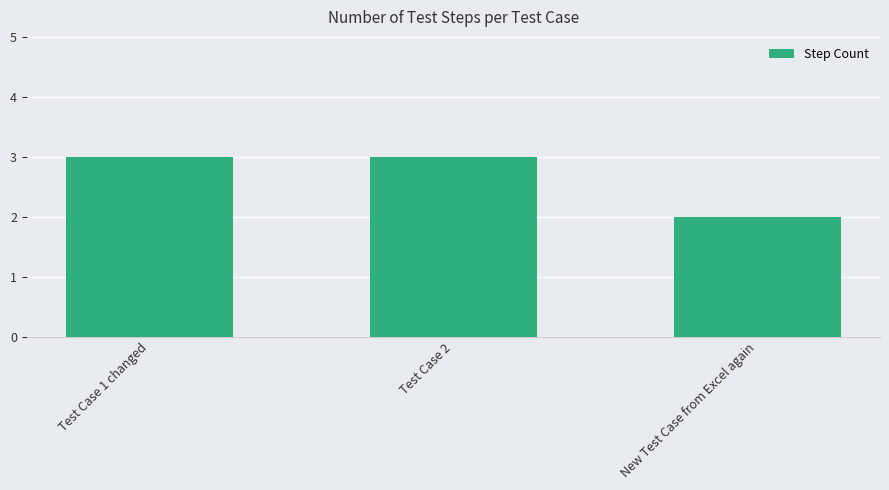

What position from the left is Test Case 2?

2